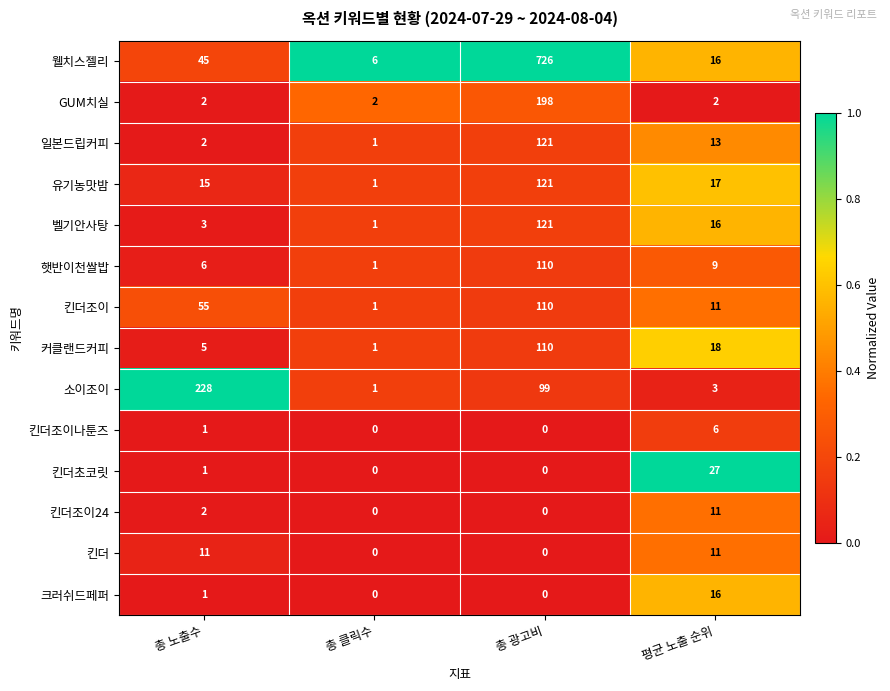

List the labels in order of 커클랜드커피 value, smallest first.

총 클릭수, 총 노출수, 평균 노출 순위, 총 광고비